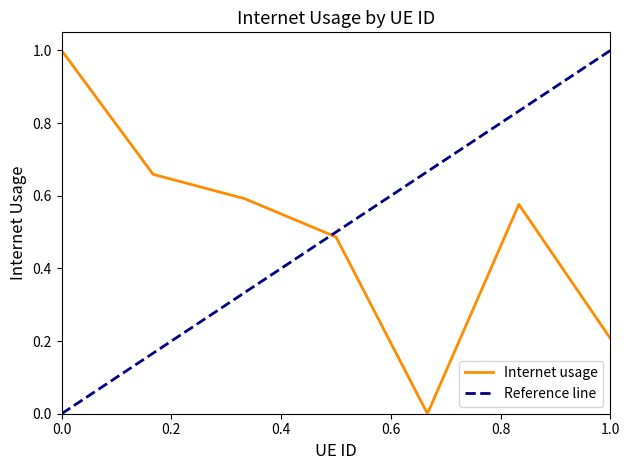

What is the maximum value shown in the chart?

1.0